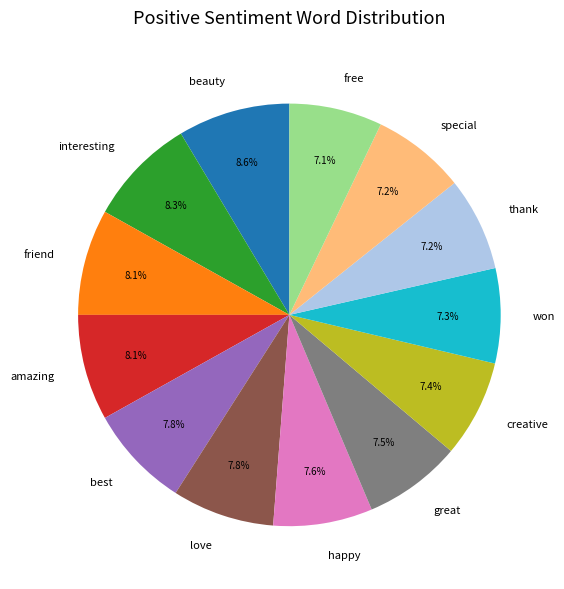

Between won and love, which is larger?

love